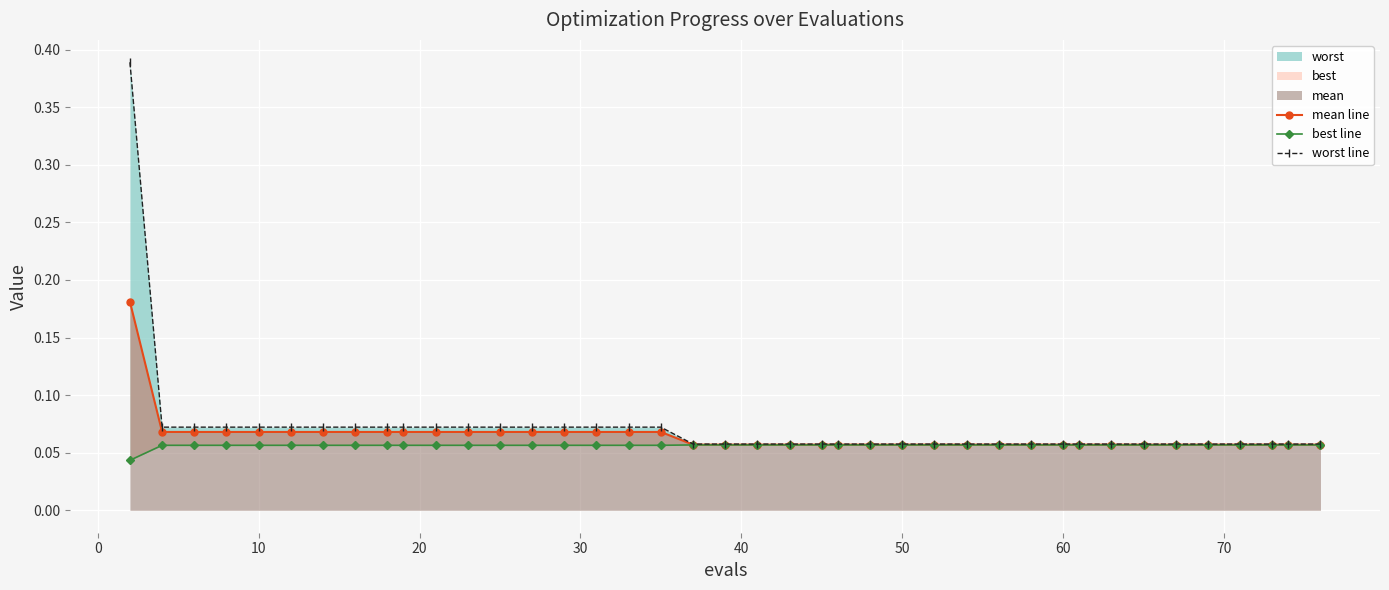

At how many categories does at least one series exceed 0?

40